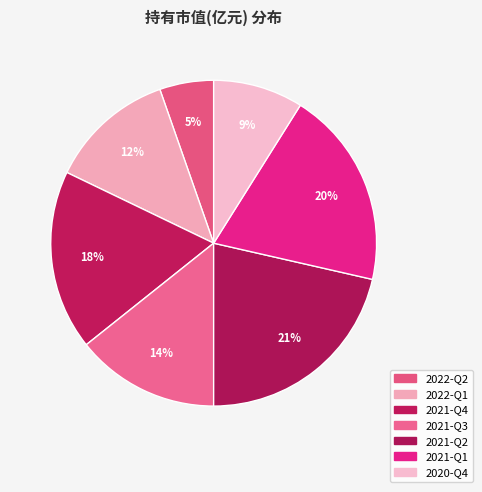

Which slice is the largest?

2021-Q2